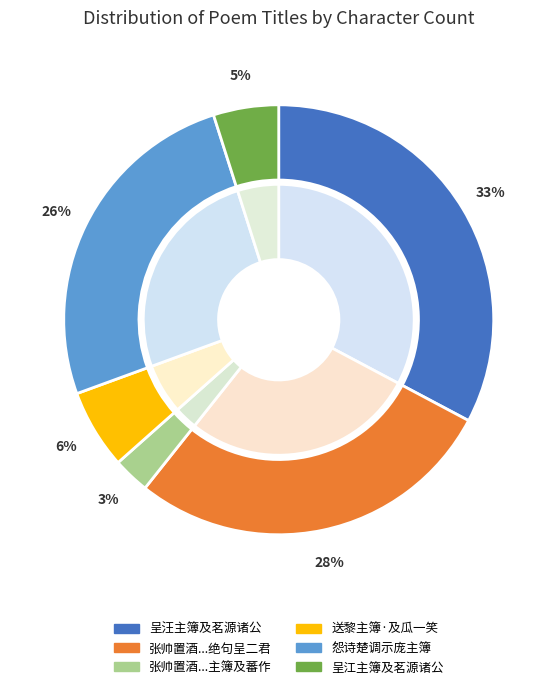

Do 送黎主簿·及瓜一笑上浮艎 and 呈汪主簿及茗源诸公 together represent more than half of the pie?

No